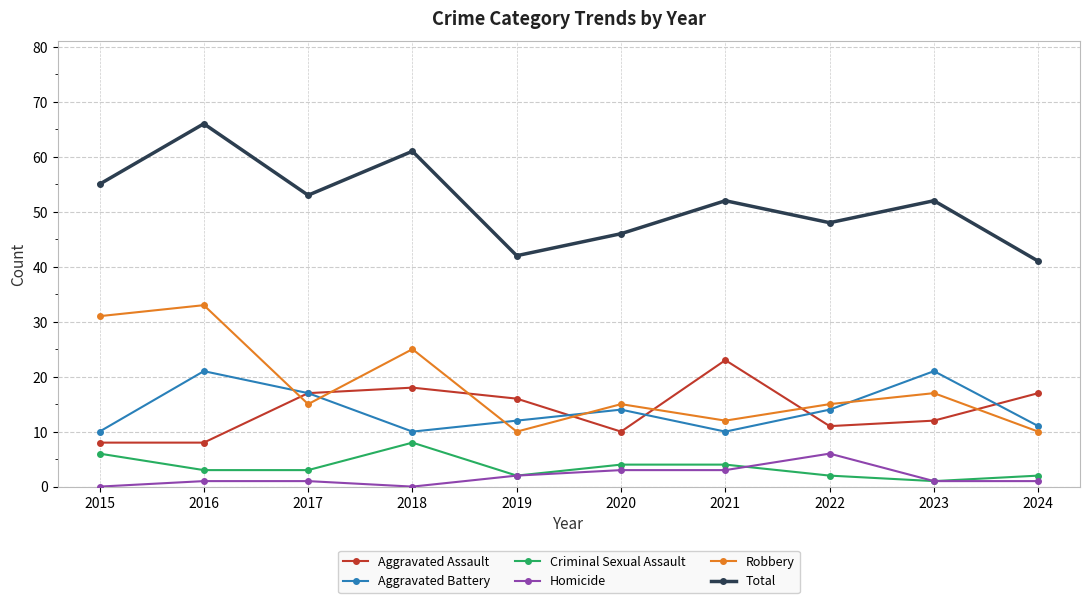

What is the value of the Aggravated Assault point at the 8th from the left?

11